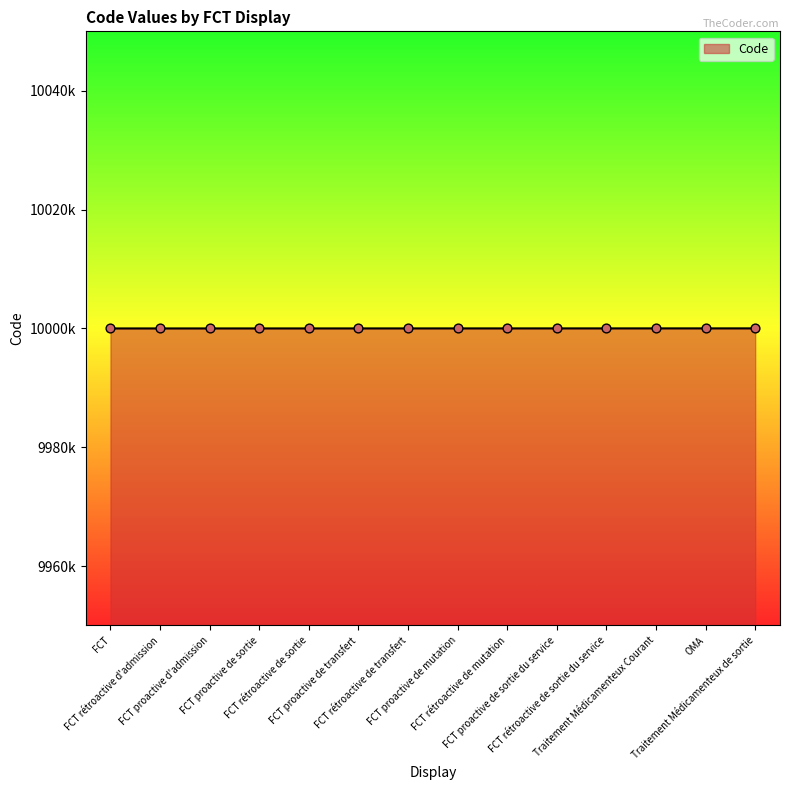

Between FCT rétroactive de sortie and FCT, which is larger?

FCT rétroactive de sortie